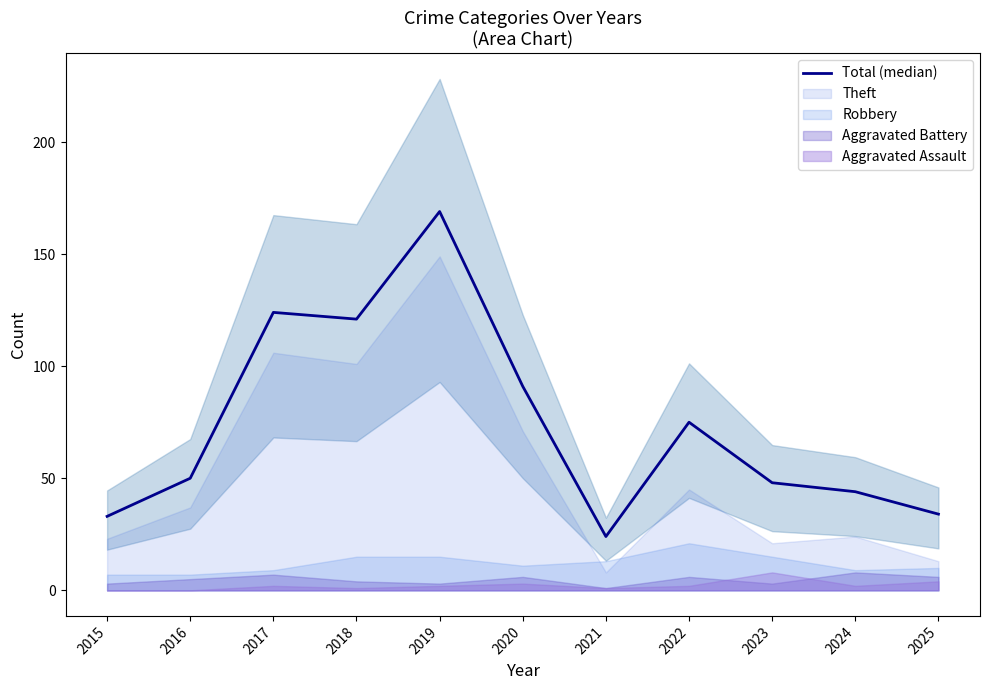

How many categories are shown in the chart?

11